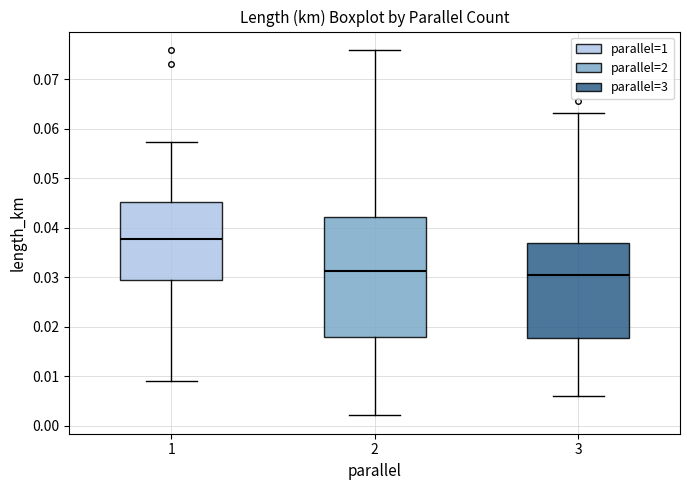

Where does the lower whisker of the box at x = 2 end on the y-axis? The values are not printed on the chart, so give them approximately, as read against the axis.

0.002